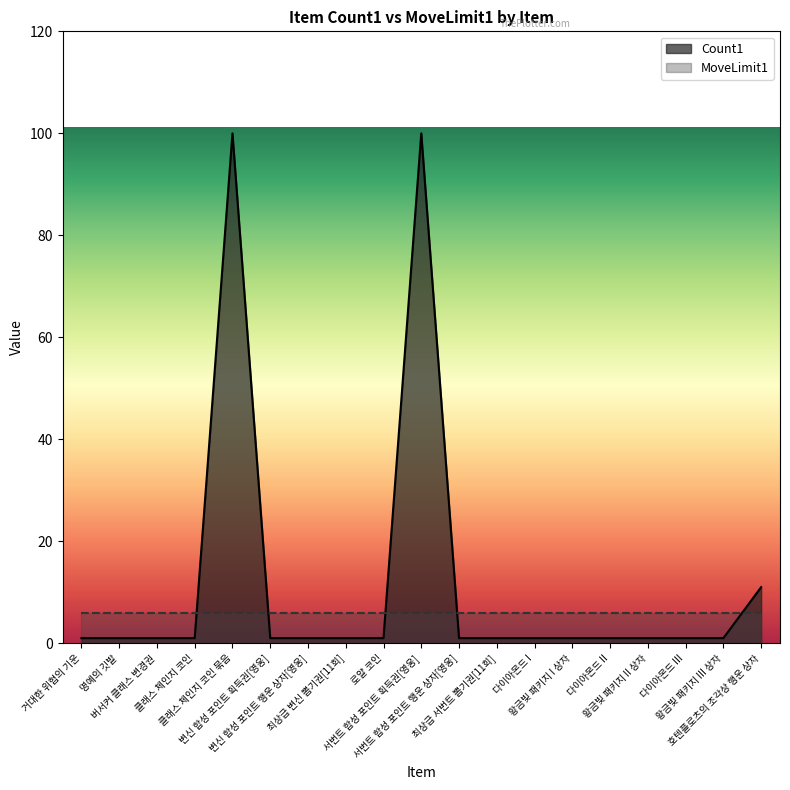

Between 버서커 클래스 변경권 and 황금빛 패키지 II 상자, which is larger?

버서커 클래스 변경권